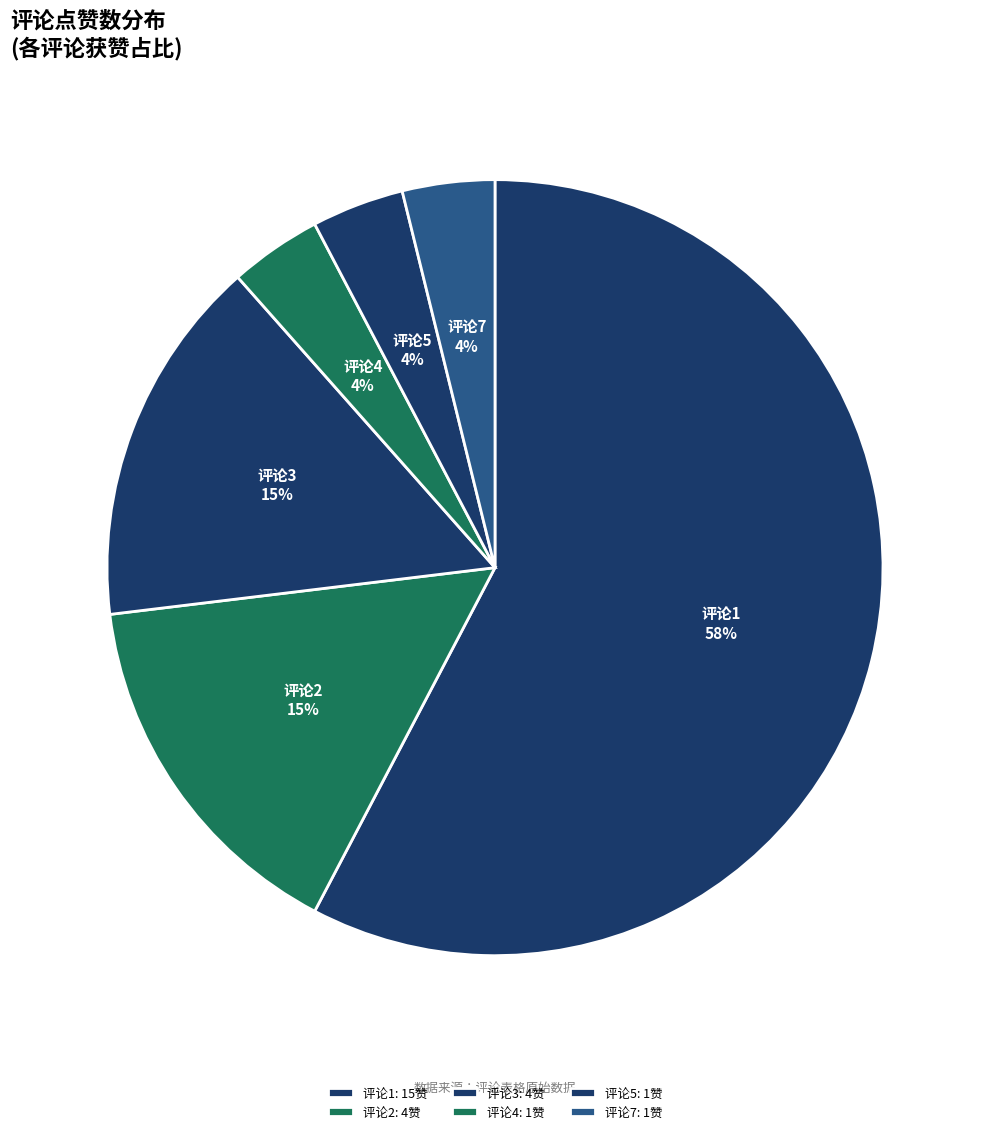

To the nearest percent, what is the difference between the largest and smallest slice percentages?

54%